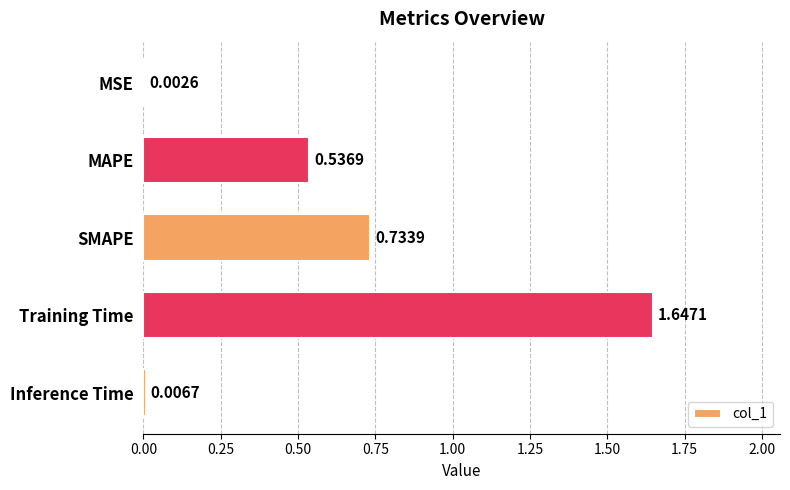

What is the sum of all values?

2.9